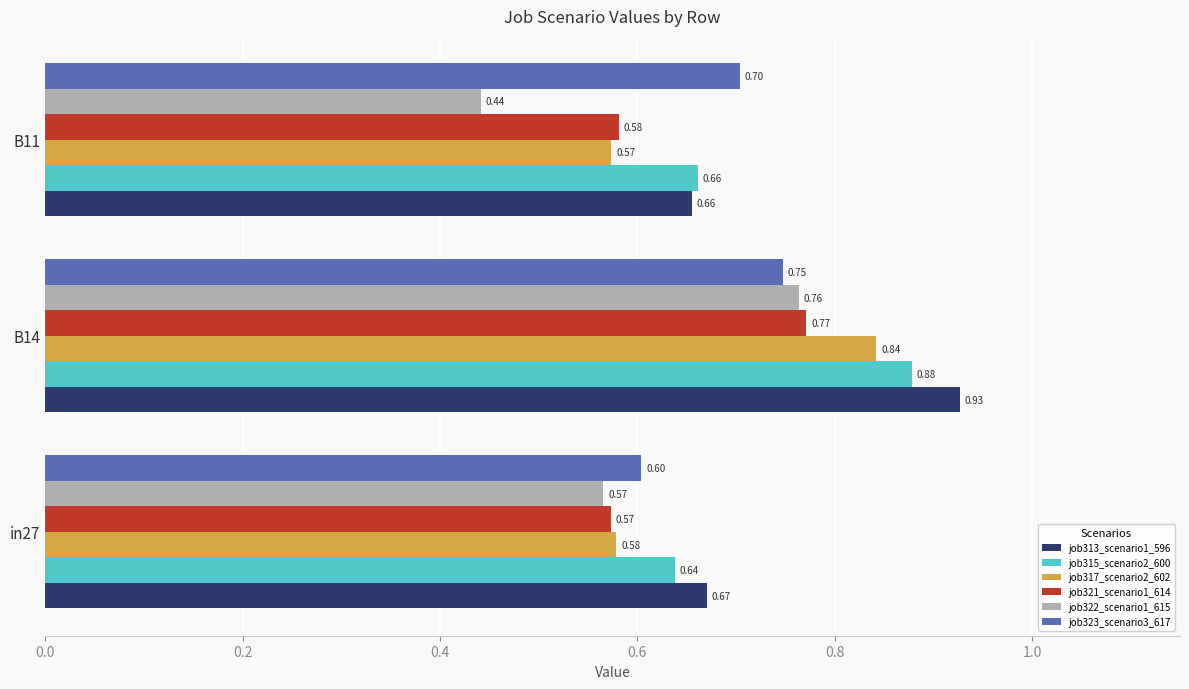

Which category has the lowest value across all series?

B11